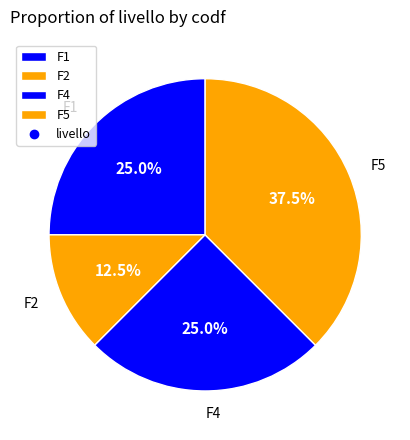

Which slice is the largest?

F5